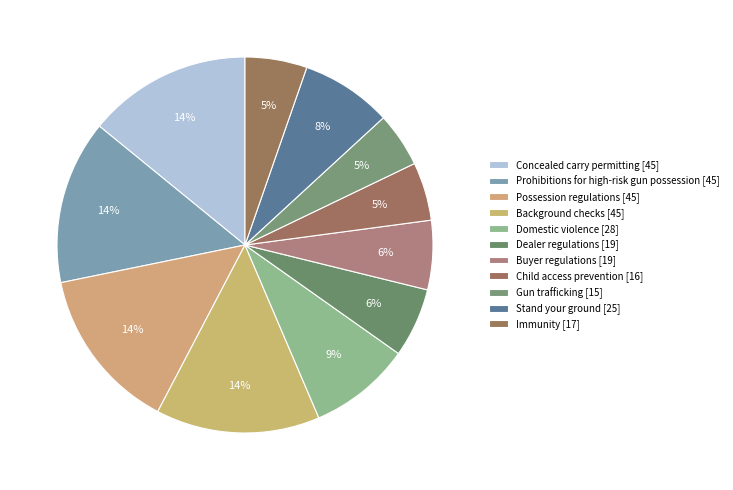

Count the number of slices in the pie.

11